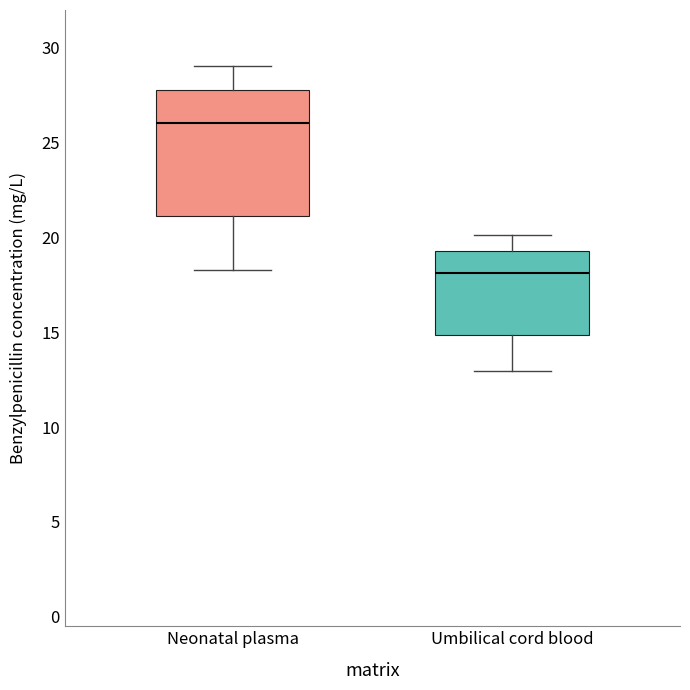

Comparing the boxes themselves (not the whiskers), which one is the tallest?

Neonatal plasma